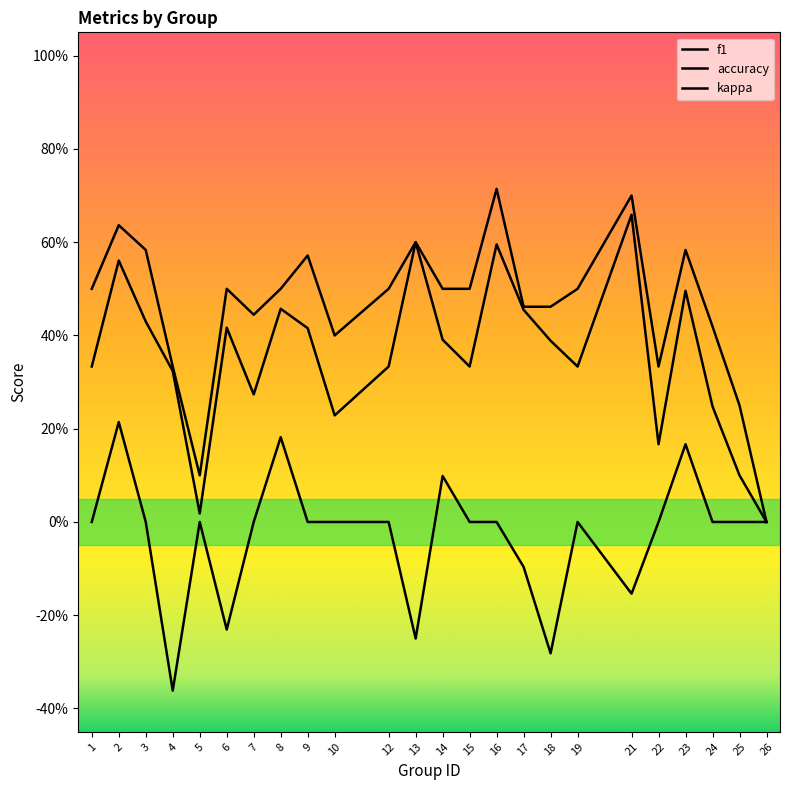

At which label is kappa closest to 0?

1